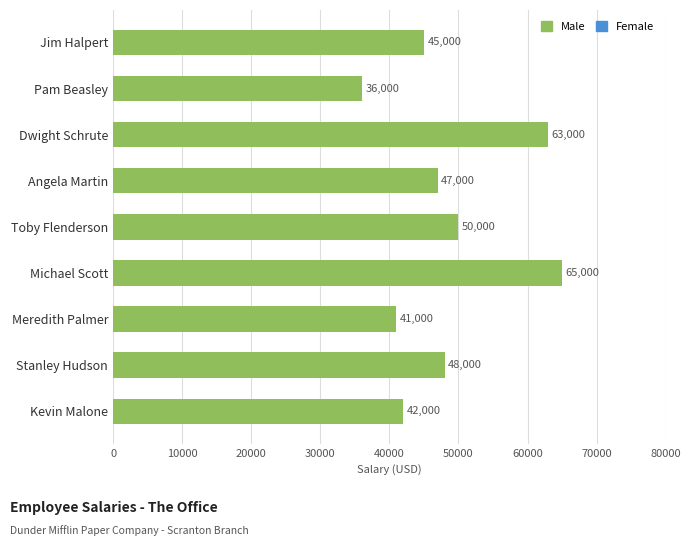

The chart shows a value of 45000 at Jim Halpert. True or false?

True